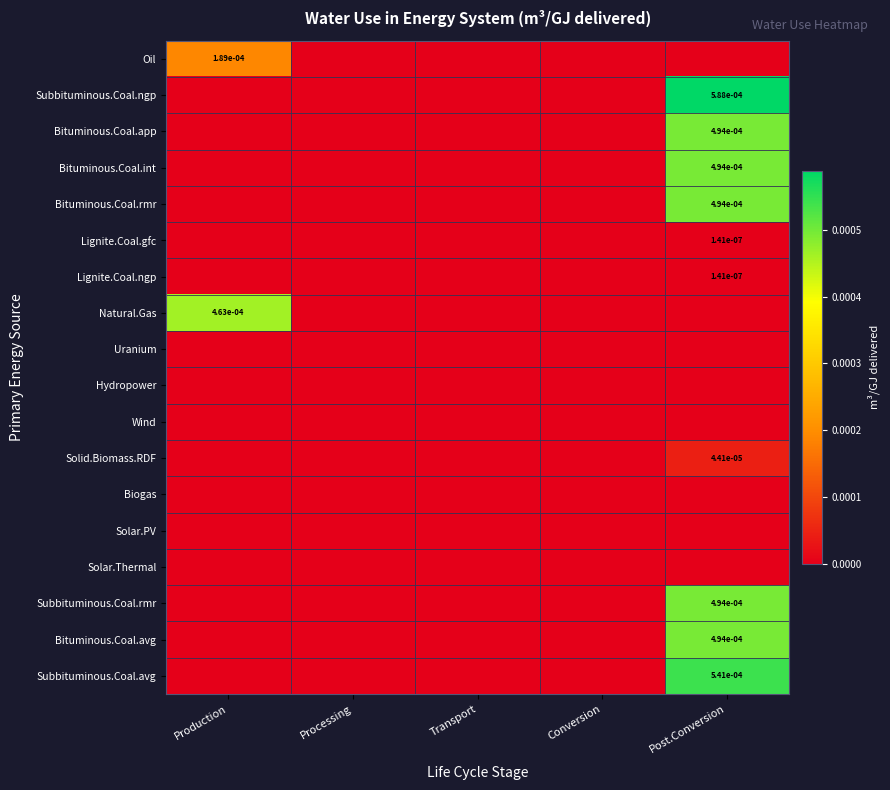

The value of Natural.Gas at Production is 0.0. True or false?

True